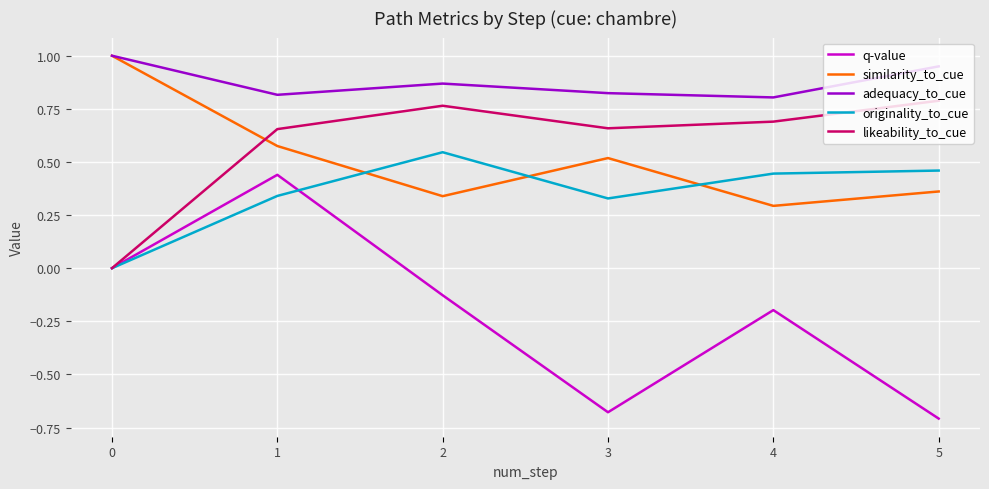

How many q-value values are between 0 and 1?

2